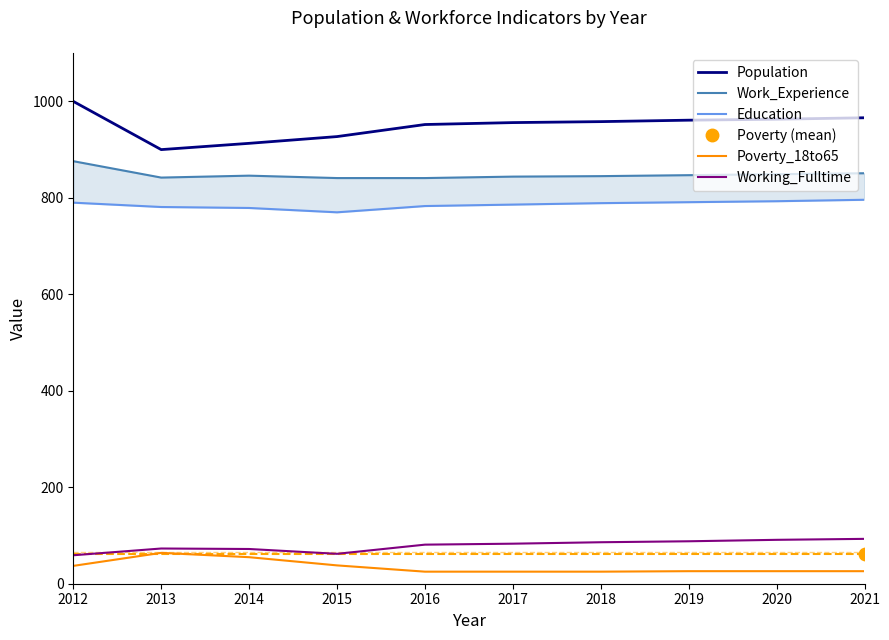

Where is Population nearest to the value 950?

2016